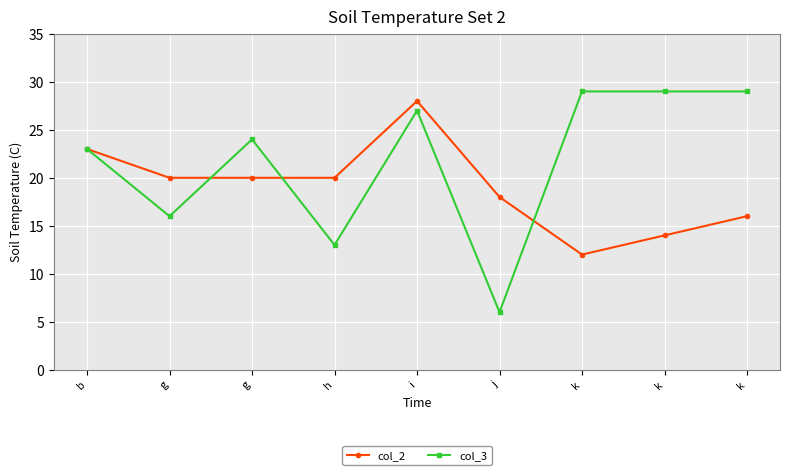

Read the col_2 value at k, to the nearest 5.

15